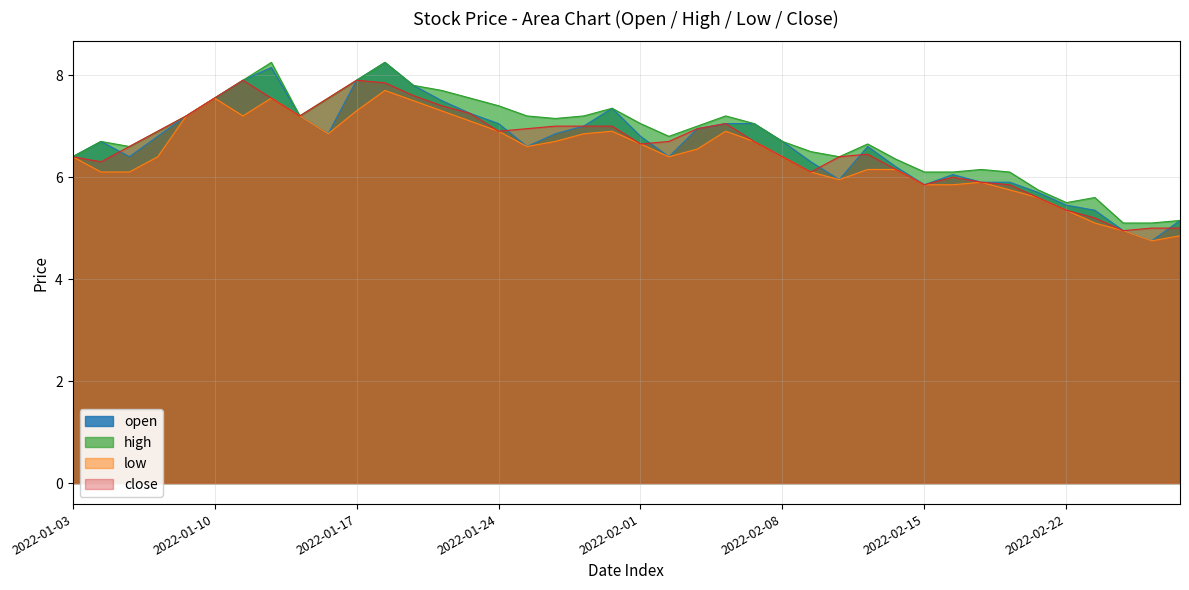

Is it true that low equals 7.7 at 2022-01-18?

True